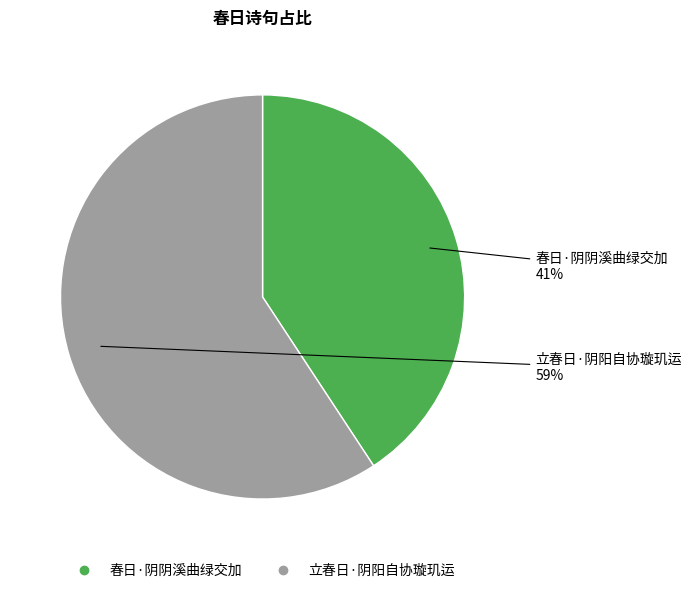

Rank the categories by value from lowest to highest.

春日·阴阴溪曲绿交加, 立春日·阴阳自协璇玑运